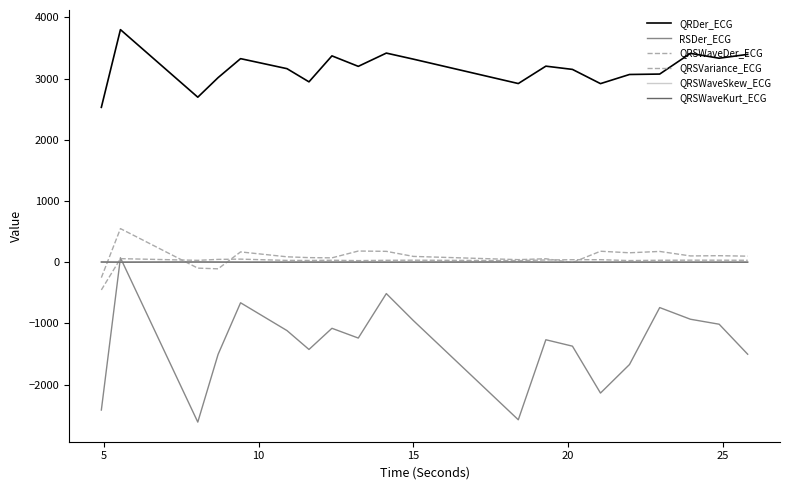

Does the chart display data point markers on the line(s)?

No